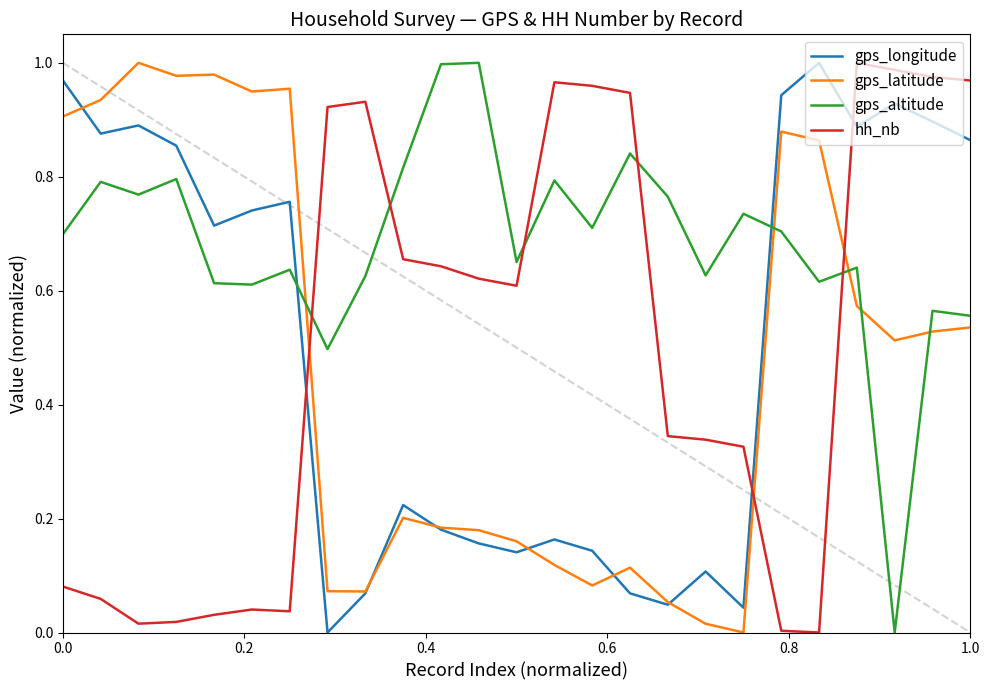

True or false: gps_longitude and gps_altitude cross at least once.

True